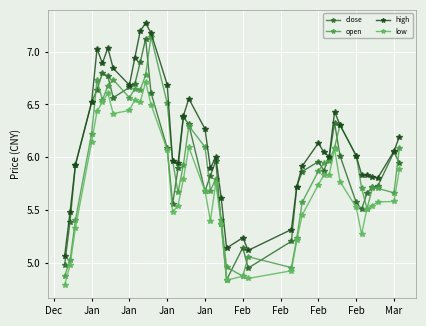

Count the number of categories in the chart.

40